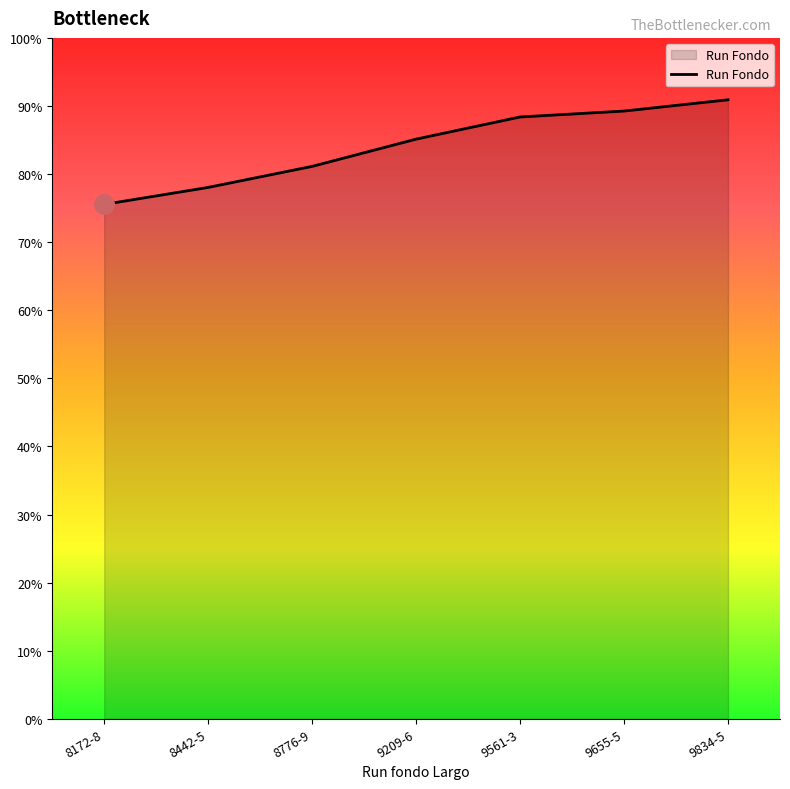

Rank the categories by value from lowest to highest.

8172-8, 8442-5, 8776-9, 9209-6, 9561-3, 9655-5, 9834-5